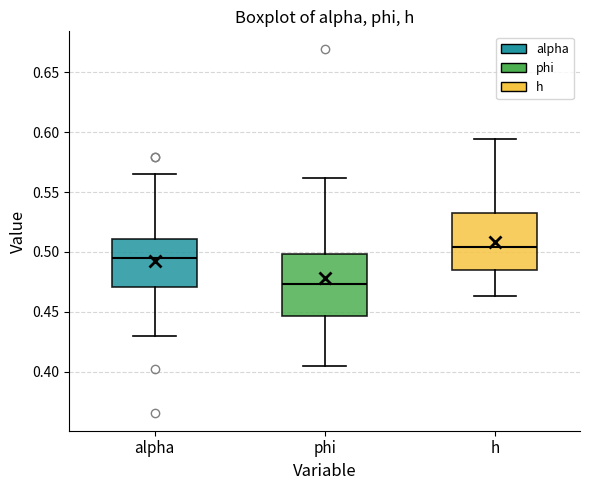

Reading left to right, transcribe this box plot: for each box, give where its median line is, the range the box spans, and where its two whiskers end, as read against the y-axis. The values are not printed on the chart, so give them approximately, as read against the axis.

alpha: median 0.495, box 0.470 to 0.510, whiskers 0.430 to 0.565
phi: median 0.475, box 0.445 to 0.500, whiskers 0.405 to 0.560
h: median 0.505, box 0.485 to 0.530, whiskers 0.465 to 0.595